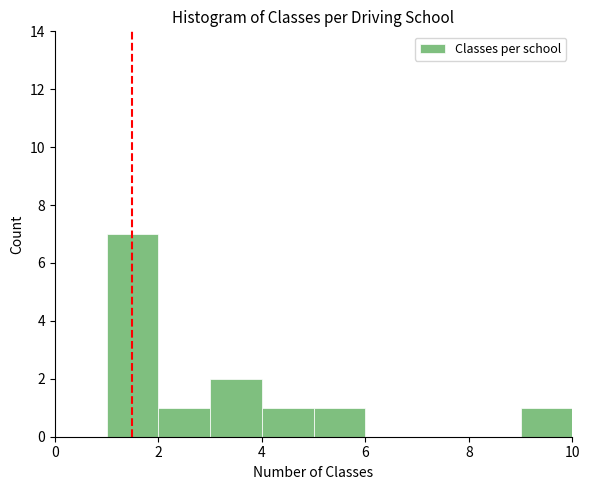

What is the height of the bar covering 5 to 6 on the x-axis? The values are not printed on the chart, so give them approximately, as read against the axis.

1